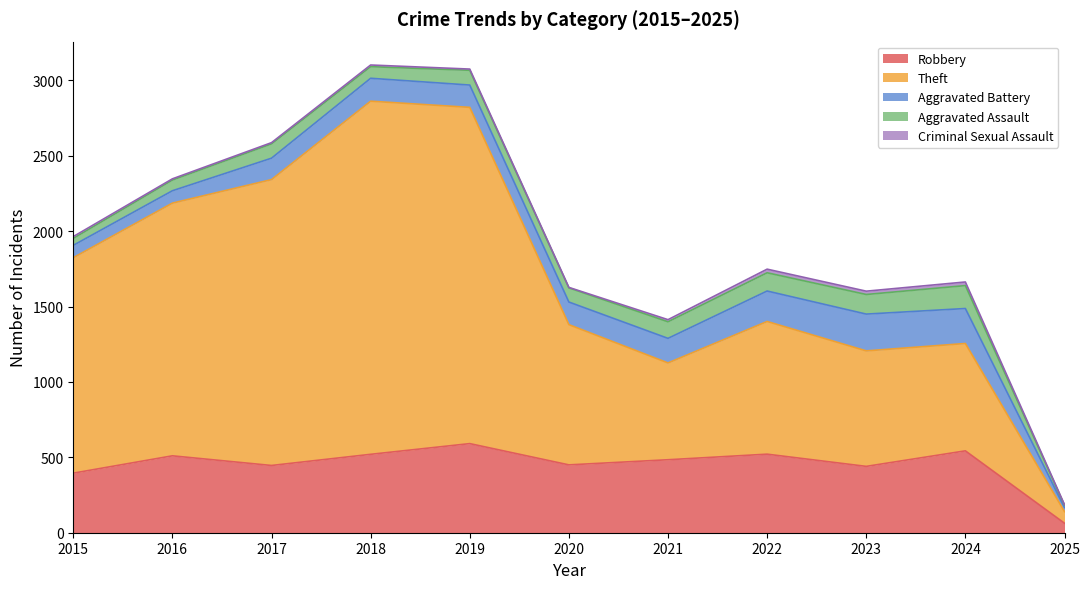

At which label does Aggravated Battery first exceed 150?

2018